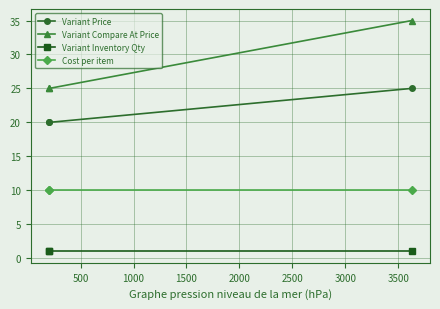

Is it true that Variant Inventory Qty equals 1.0 at 500?

True